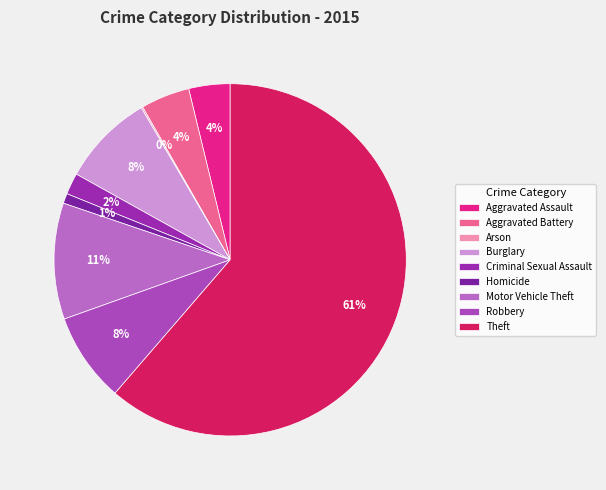

What percentage do Homicide and Aggravated Assault together represent?

4.7%